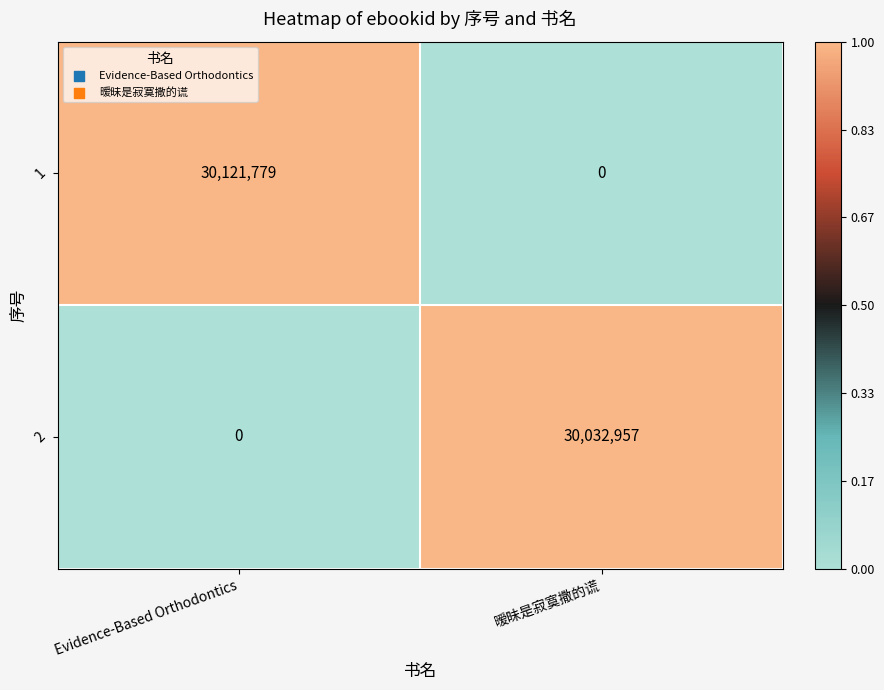

At which category does the chart reach its peak across all series?

Evidence-Based Orthodontics